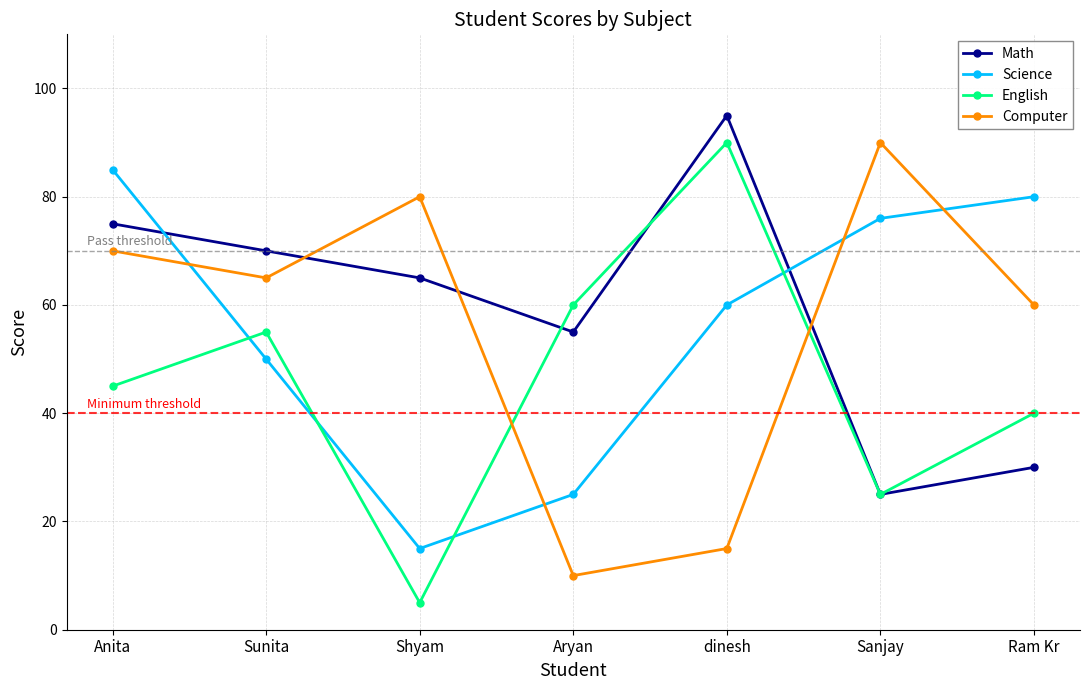

Reading left to right, extract all data points from this chart.

Math: Anita=75	Sunita=70	Shyam=65	Aryan=55	dinesh=95	Sanjay=25	Ram Kr=30
Science: Anita=85	Sunita=50	Shyam=15	Aryan=25	dinesh=60	Sanjay=76	Ram Kr=80
English: Anita=45	Sunita=55	Shyam=5	Aryan=60	dinesh=90	Sanjay=25	Ram Kr=40
Computer: Anita=70	Sunita=65	Shyam=80	Aryan=10	dinesh=15	Sanjay=90	Ram Kr=60